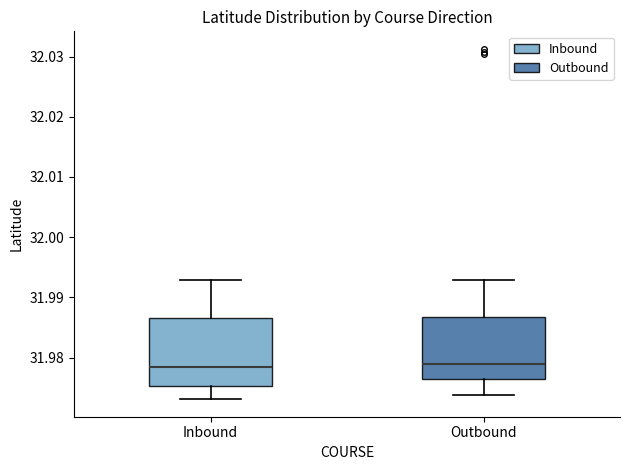

Reading left to right, transcribe this box plot: for each box, give where its median line is, the range the box spans, and where its two whiskers end, as read against the y-axis. The values are not printed on the chart, so give them approximately, as read against the axis.

Inbound: median 31.978, box 31.975 to 31.987, whiskers 31.973 to 31.993
Outbound: median 31.979, box 31.976 to 31.987, whiskers 31.974 to 31.993